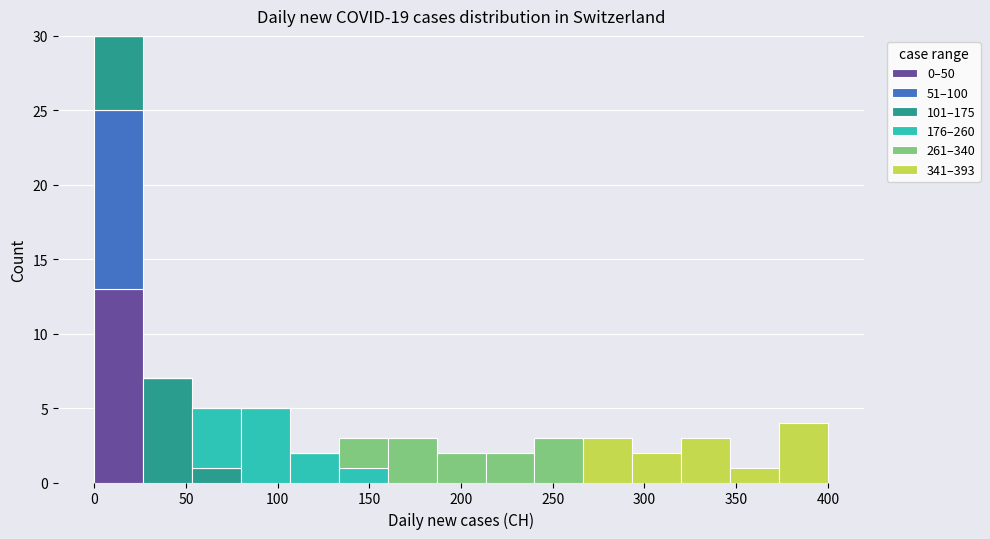

Reading left to right, list every stacked bar in this chart as the range it spans on the x-axis followed by its total height. Neither the bar edges nor the heights are printed on the chart, so give them approximately, as read against the axes.

0 to 25: 30
25 to 55: 7
55 to 80: 5
80 to 105: 5
105 to 135: 2
135 to 160: 3
160 to 185: 3
185 to 215: 2
215 to 240: 2
240 to 265: 3
265 to 295: 3
295 to 320: 2
320 to 345: 3
345 to 375: 1
375 to 400: 4